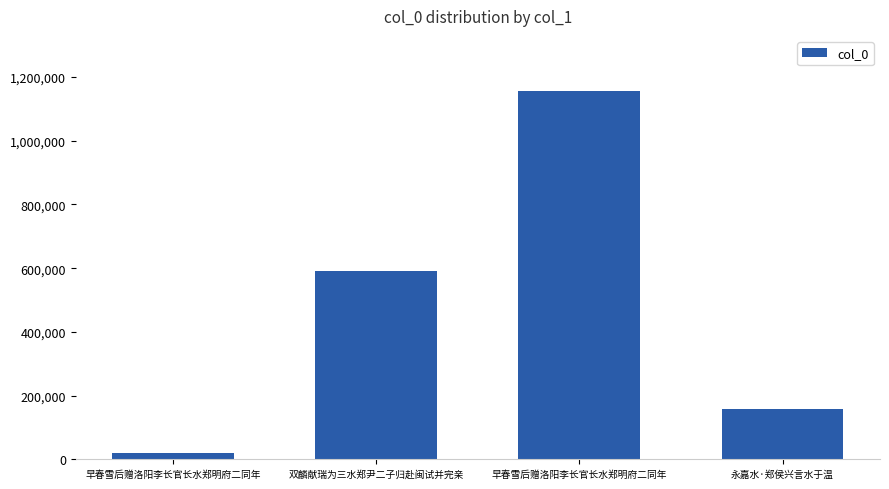

Count the number of data series in this chart.

1